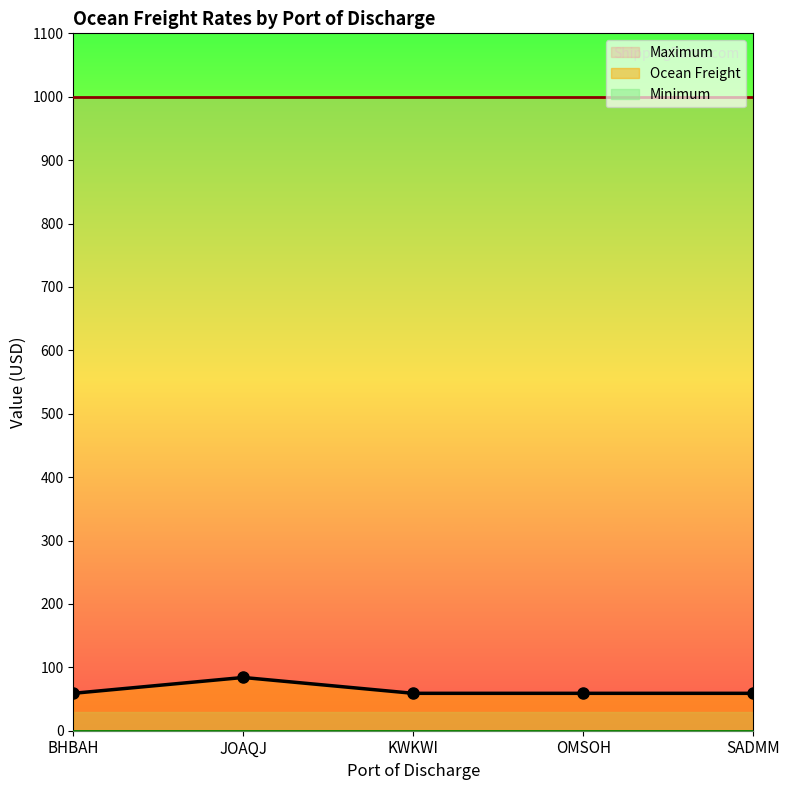

What value does the Ocean Freight series have at OMSOH?

59